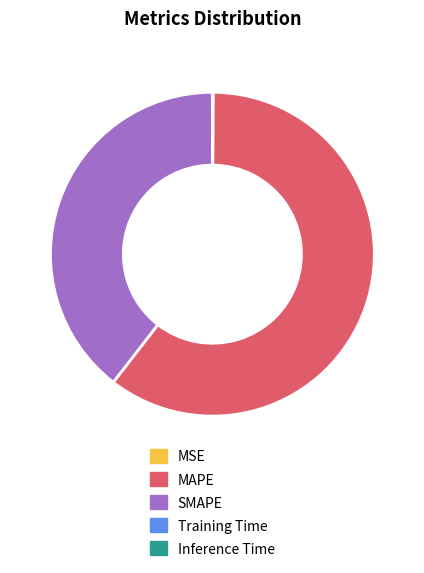

Which category has the biggest portion of the pie?

MAPE